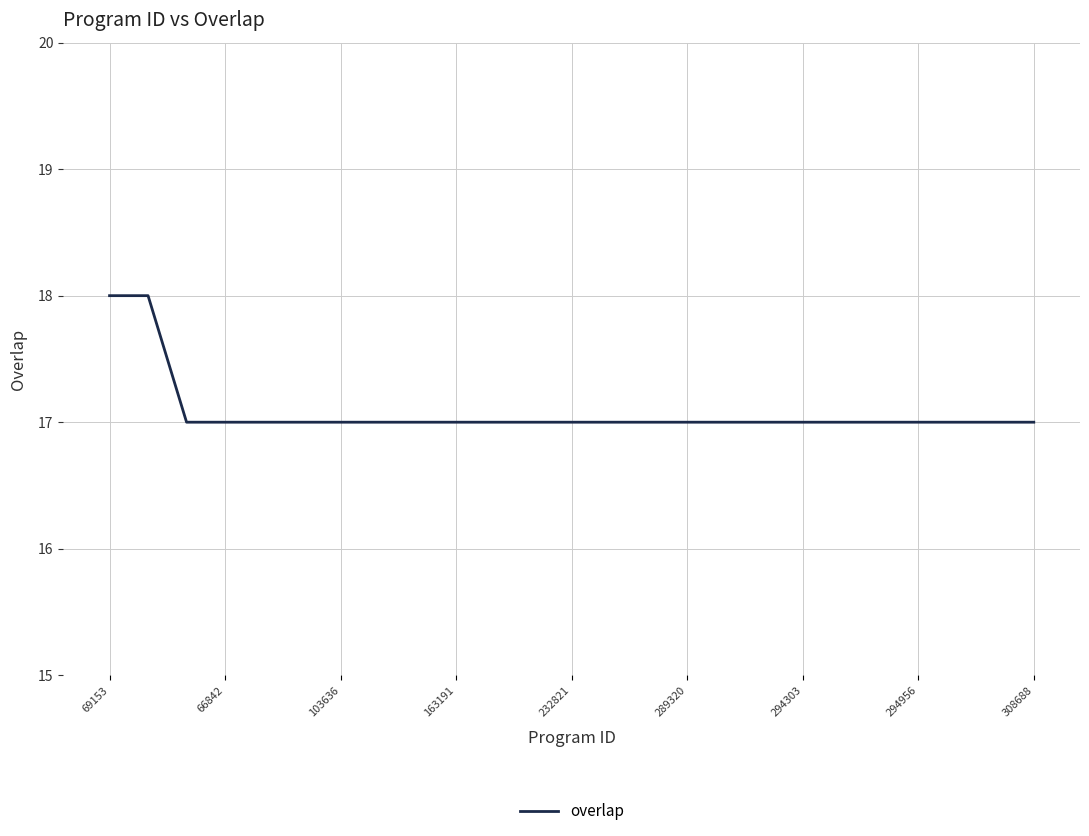

Does the chart have visible grid lines?

Yes